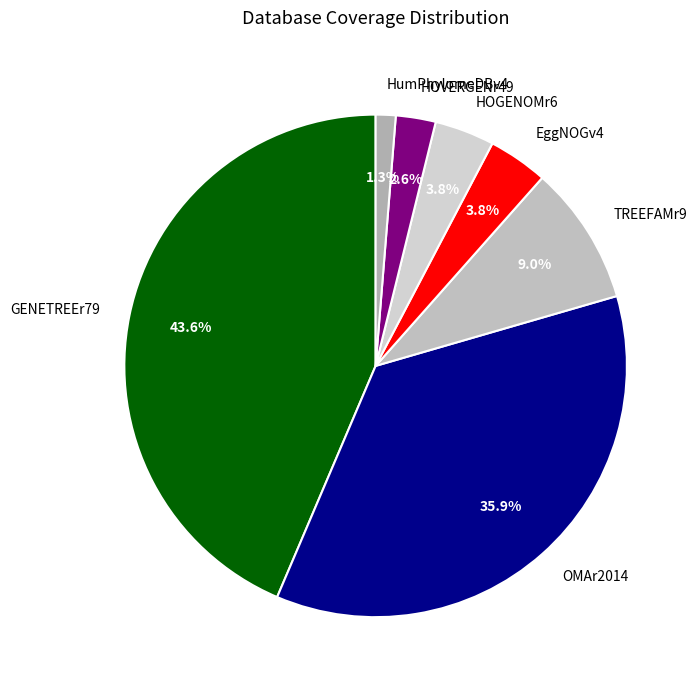

What is the total percentage of GENETREEr79 and HOGENOMr6?

47.4%